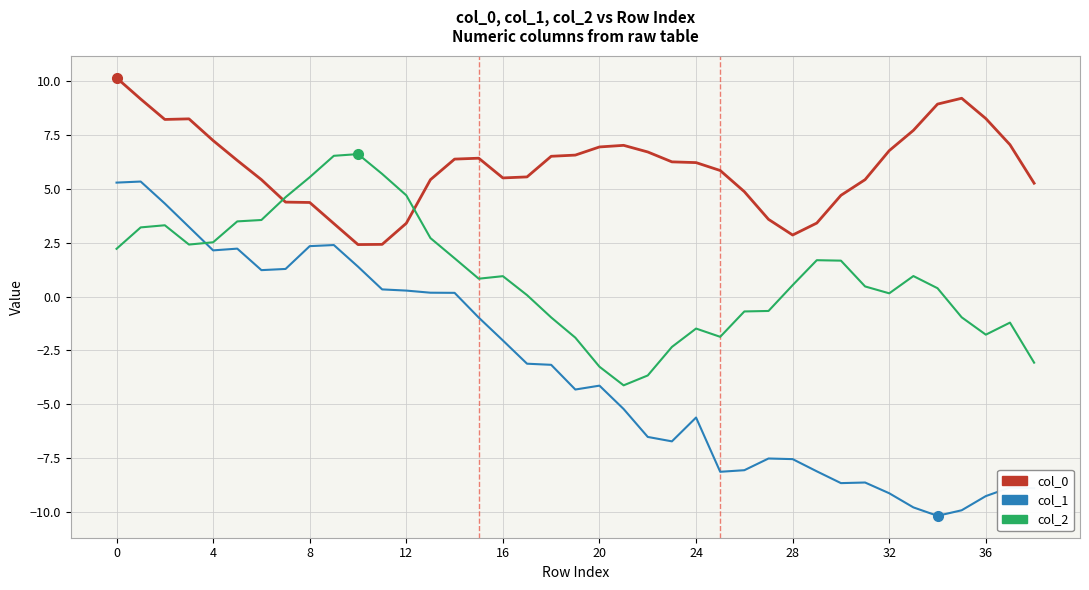

Rank the series by their maximum value, from highest to lowest.

col_0, col_2, col_1